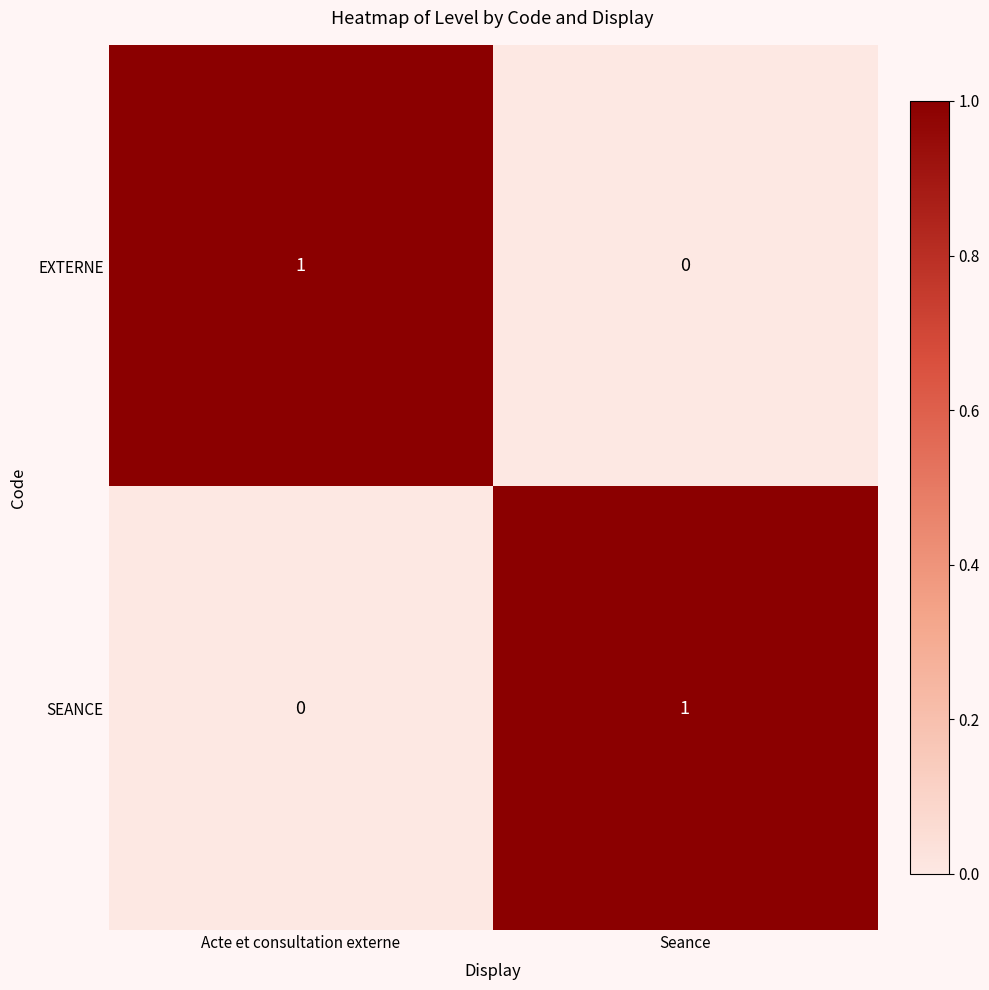

The value of SEANCE at Seance is 1. True or false?

True